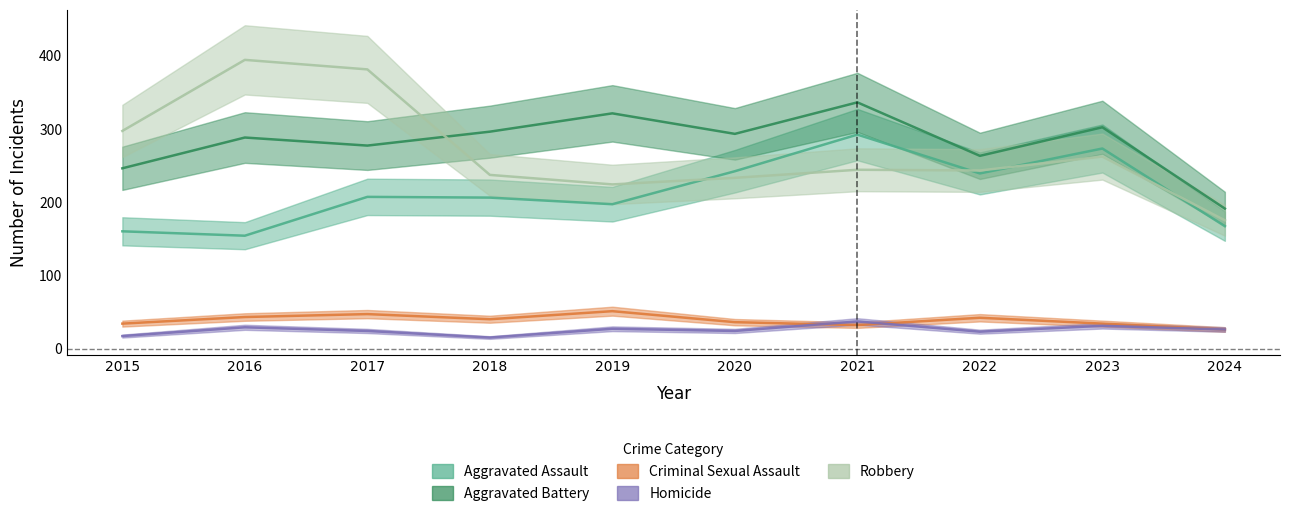

What is the average value of the Homicide series?

25